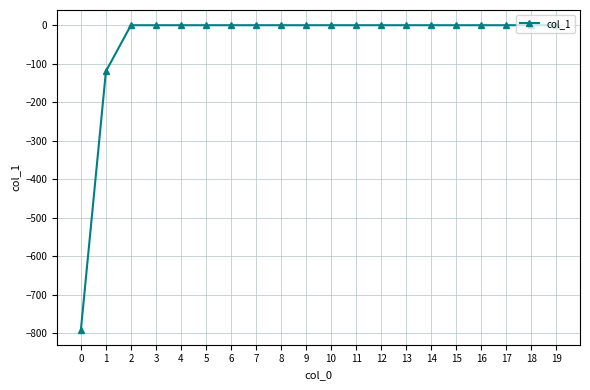

Is it true that the value at 7 is 0.0?

True